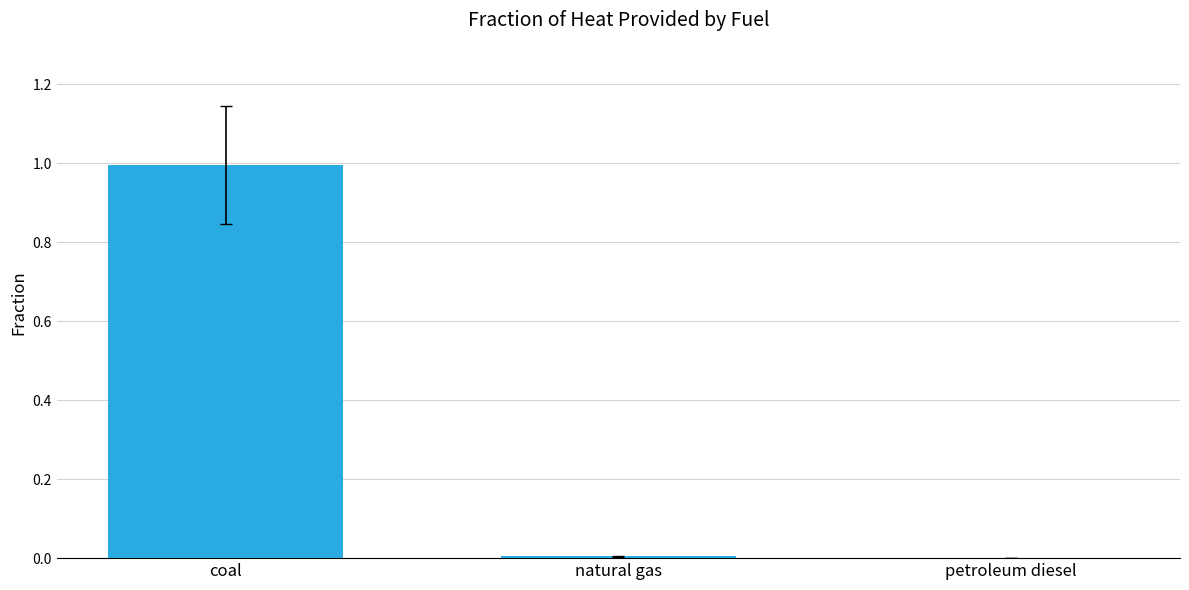

Between coal and natural gas, which is larger?

coal